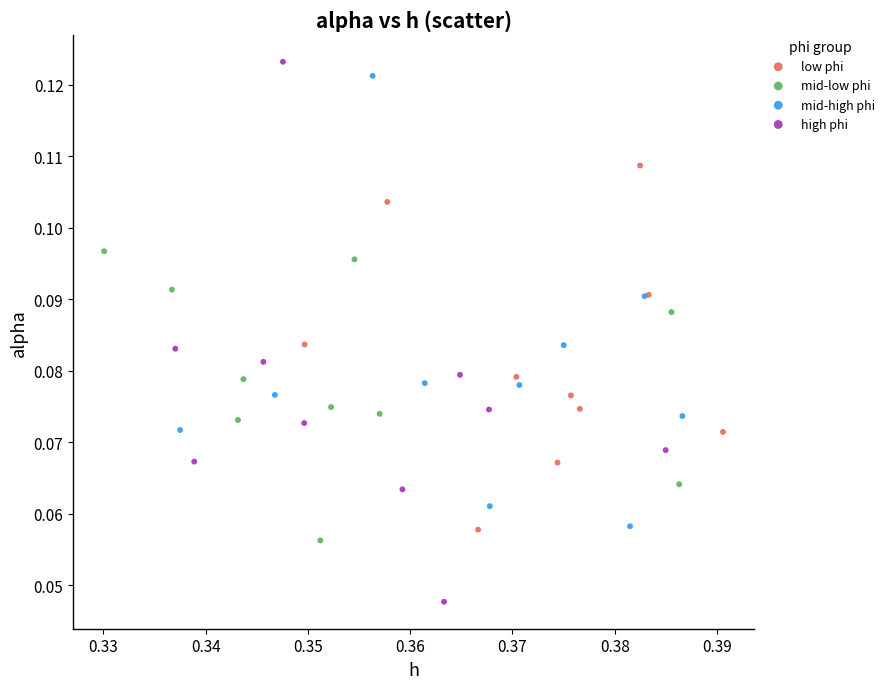

Which series has the largest Y range (max minus min)?

high phi